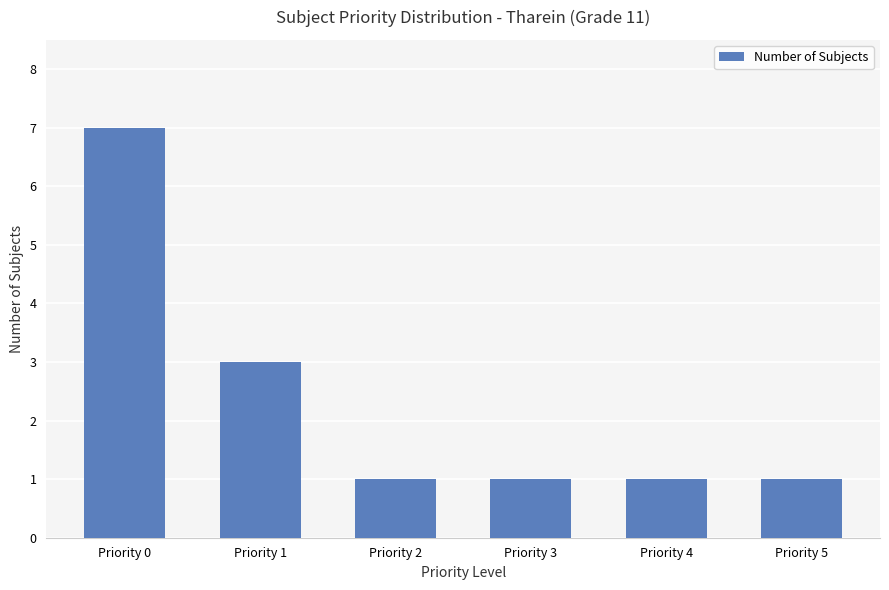

Are the bars horizontal?

No